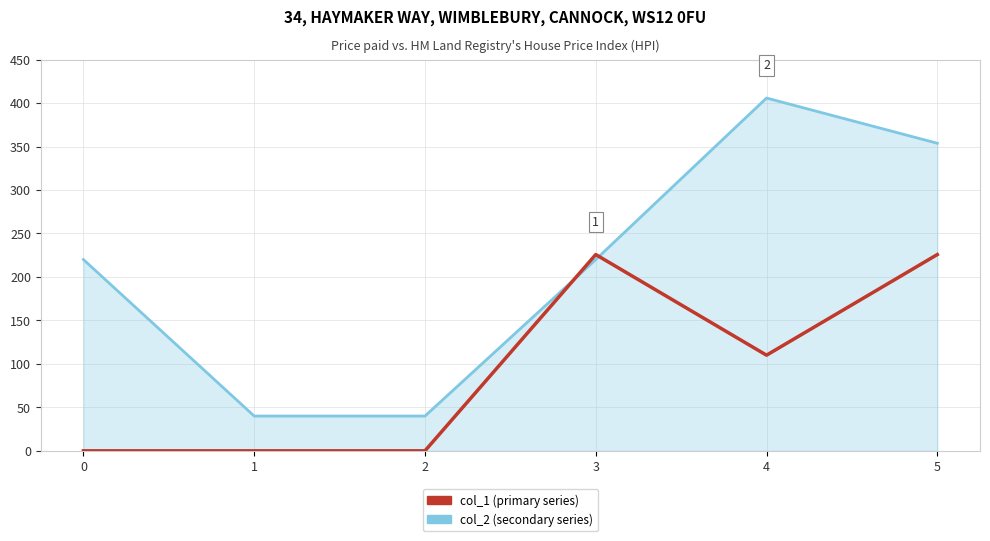

What is the total value across all series at 4?

515.7